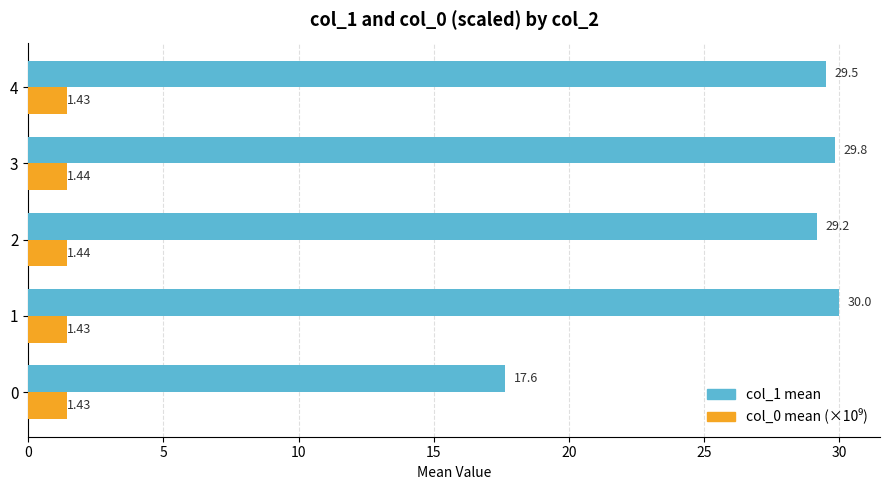

What is the spread (max minus min) of values at 4?

28.1